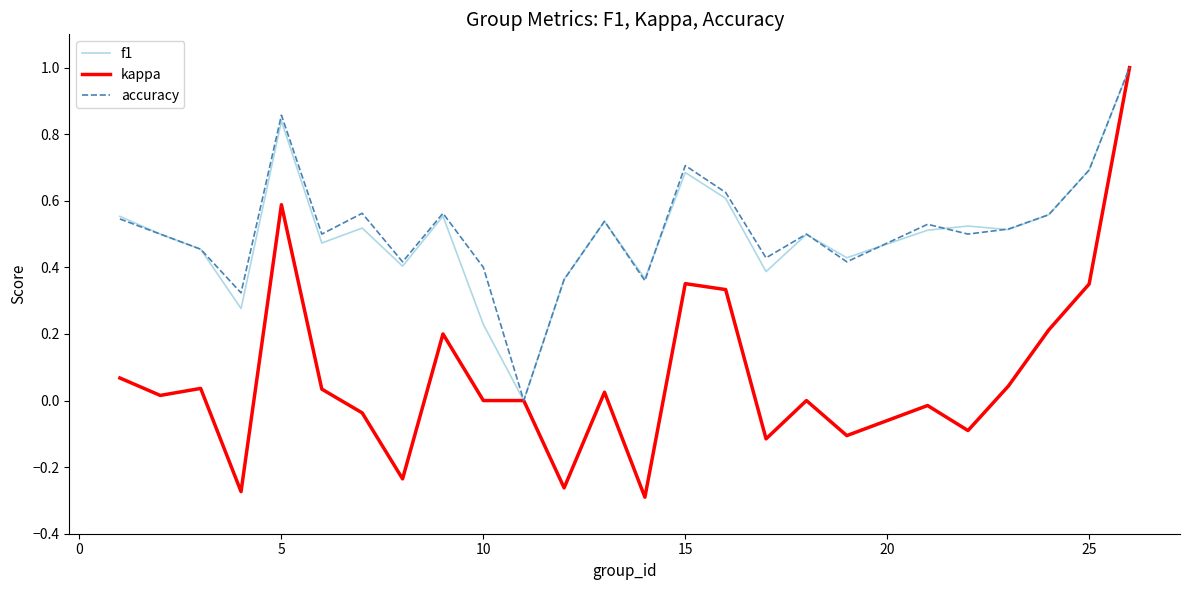

Which series has the widest spread of values?

kappa